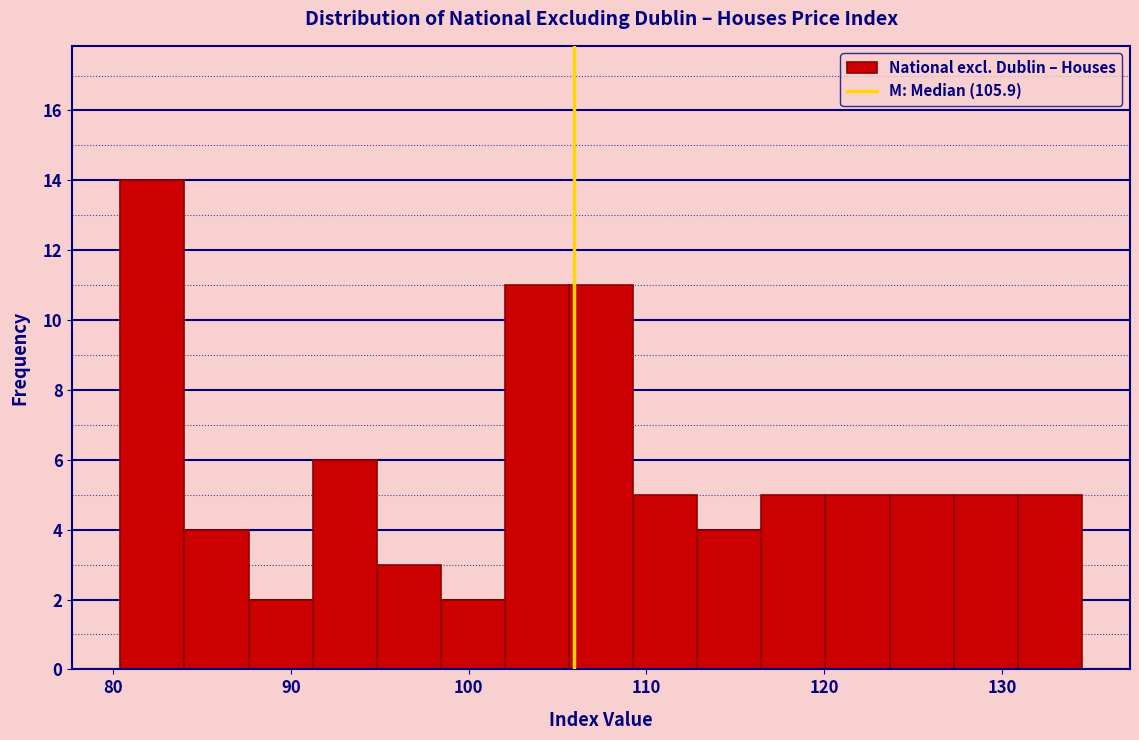

Read against the x-axis, roughly where is the centre of the tallest bar?

82